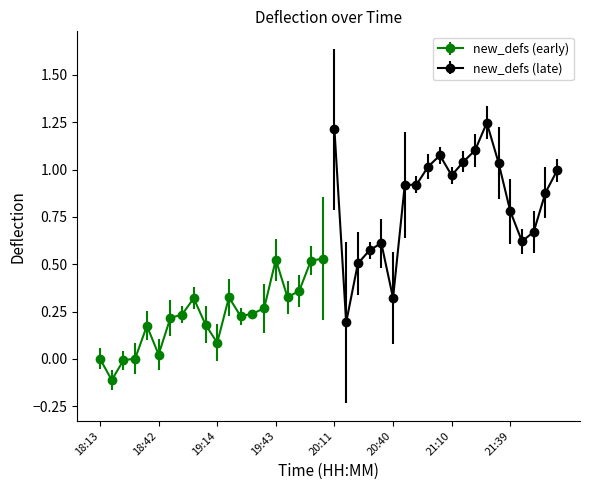

The value at 21:33 is 1.0. True or false?

True